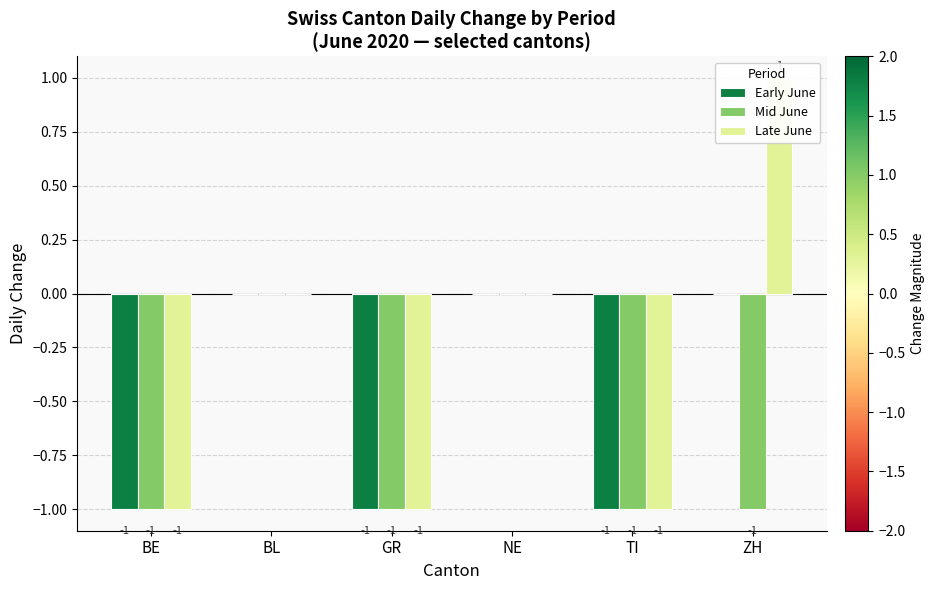

Which category has the highest value across all series?

ZH